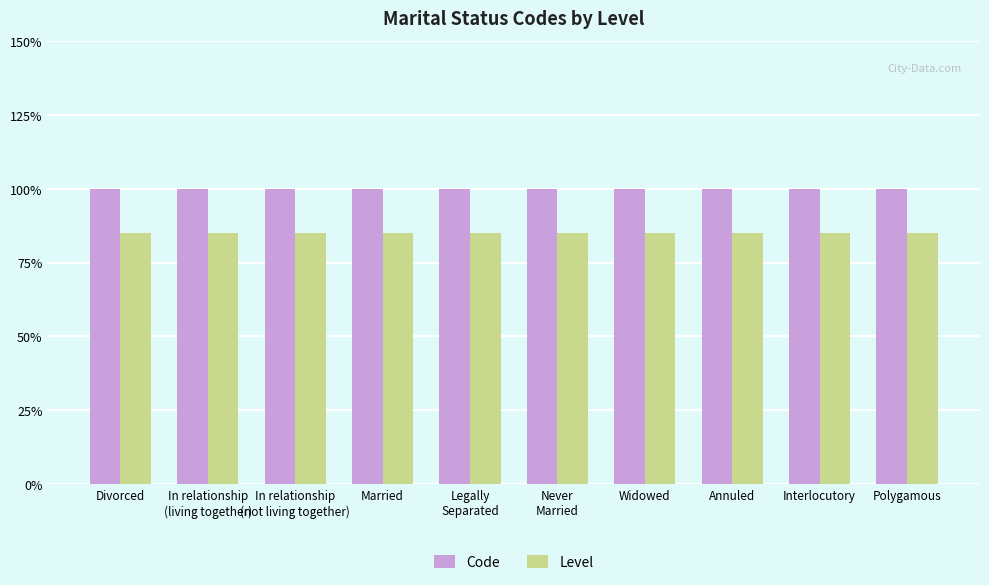

Reading left to right, extract all data points from this chart.

Code: Divorced=1.0	In relationship
(living together)=1.0	In relationship
(not living together)=1.0	Married=1.0	Legally
Separated=1.0	Never
Married=1.0	Widowed=1.0	Annuled=1.0	Interlocutory=1.0	Polygamous=1.0
Level: Divorced=0.8	In relationship
(living together)=0.8	In relationship
(not living together)=0.8	Married=0.8	Legally
Separated=0.8	Never
Married=0.8	Widowed=0.8	Annuled=0.8	Interlocutory=0.8	Polygamous=0.8